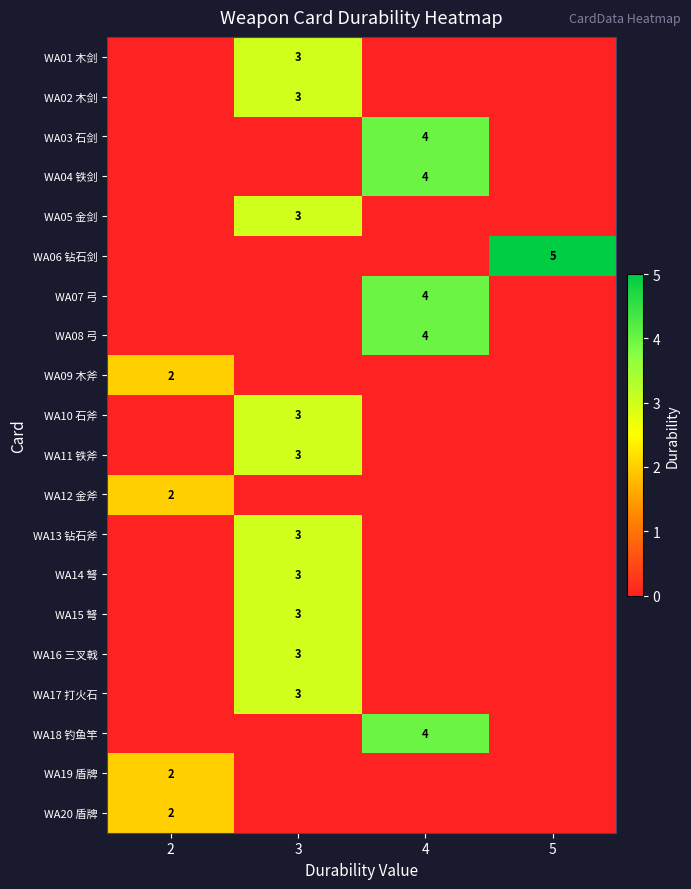

True or false: WA20 盾牌 has a value of 1 at 2.

False